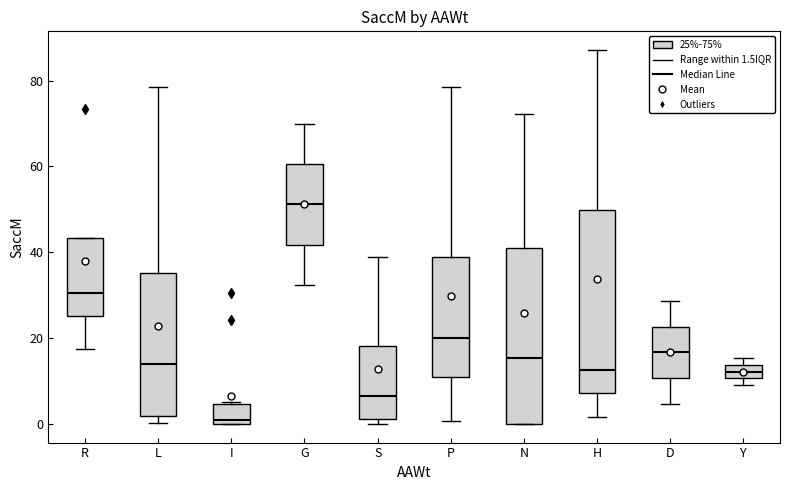

Reading left to right, read every box against the y-axis: the position of its median line, the range the box covers, and the ends of its whiskers. The values are not printed on the chart, so give them approximately, as read against the axis.

R: median 30, box 26 to 44, whiskers 18 to 44
L: median 14, box 2 to 36, whiskers 0 to 78
I: median 0 (just above the box's lower edge), box 0 to 4, whiskers 0 to 6
G: median 52, box 42 to 60, whiskers 32 to 70
S: median 6, box 2 to 18, whiskers 0 to 38
P: median 20, box 10 to 38, whiskers 0 to 78
N: median 16, box 0 to 42, whiskers 0 to 72
H: median 12, box 8 to 50, whiskers 2 to 88
D: median 16, box 10 to 22, whiskers 4 to 28
Y: median 12, box 10 to 14, whiskers 10 (just below the box's lower edge) to 16